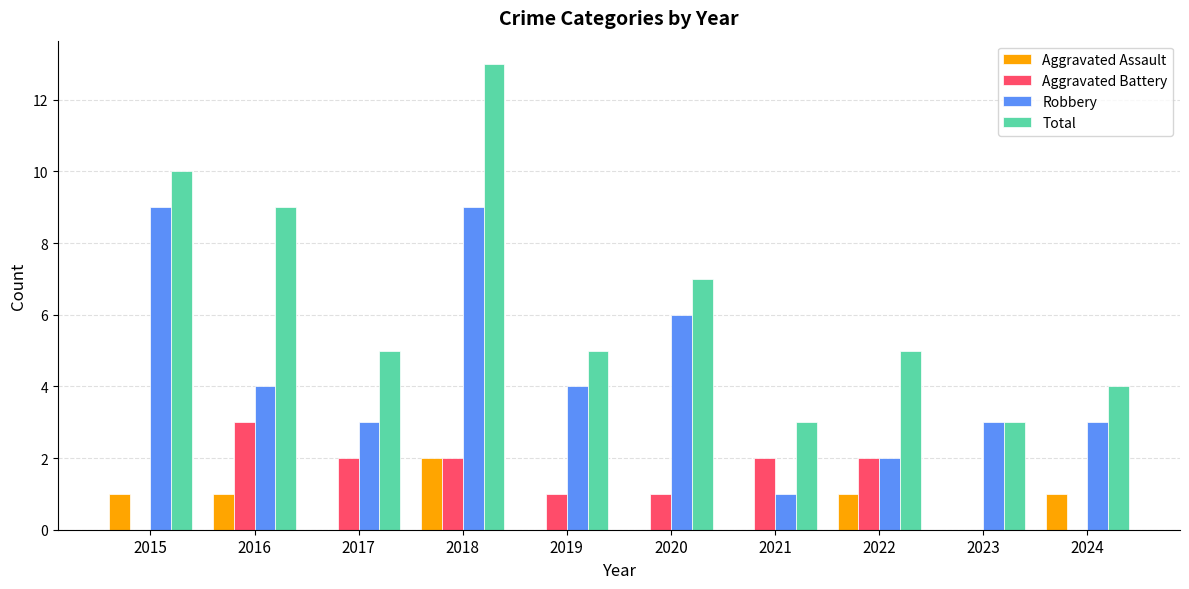

At which label does Total first exceed 5?

2015